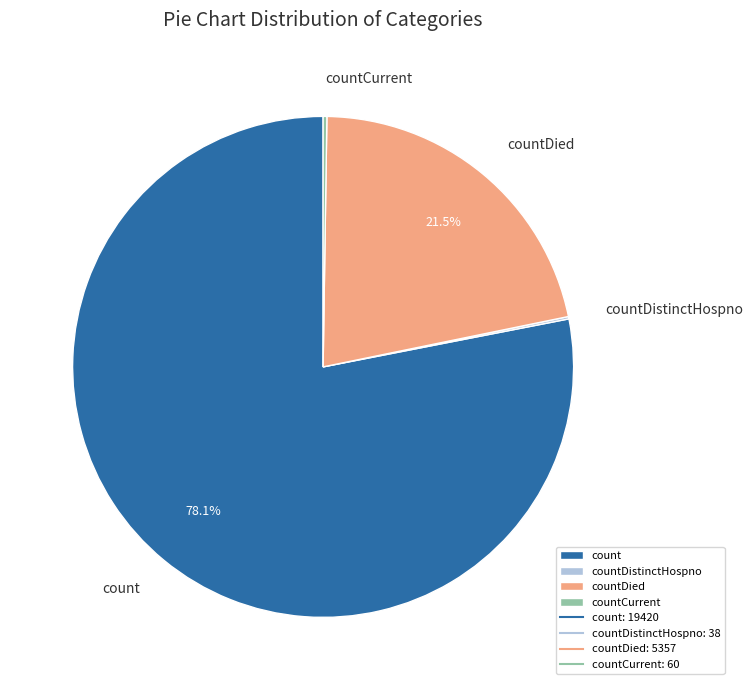

What percentage is NOT represented by count?

21.9%